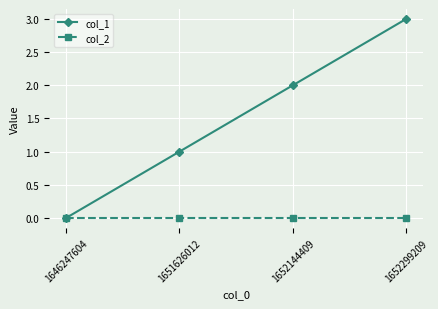

Which series changed the most between 1651626012 and 1652299209?

col_1